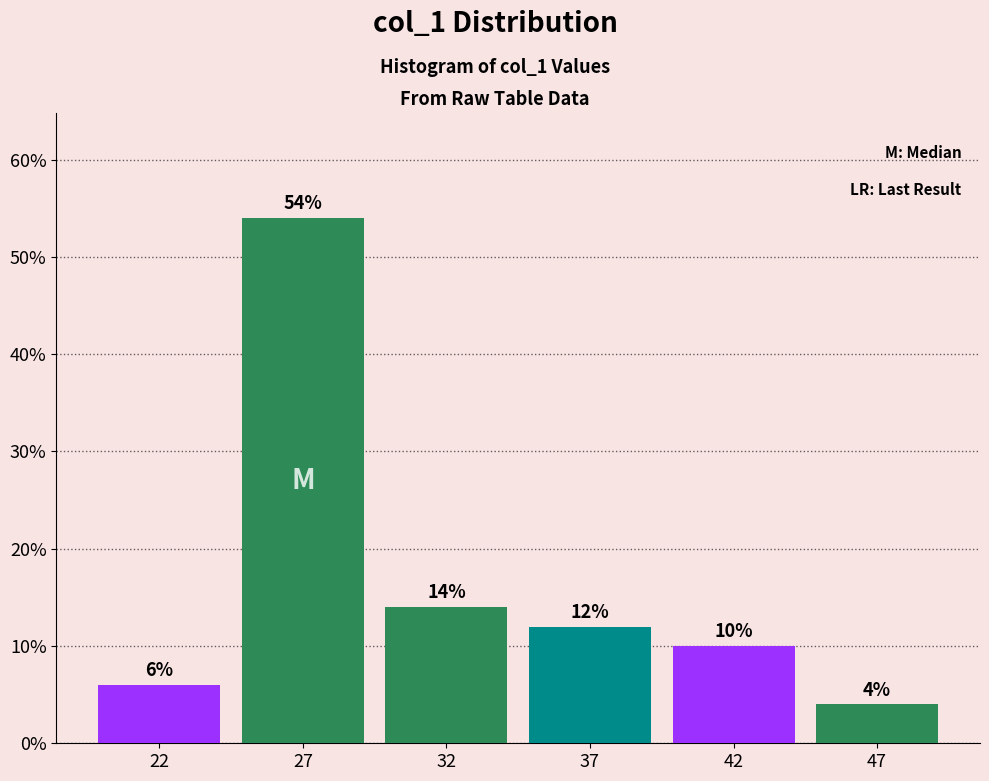

Reading right to left, what are all the values shown in this chart?

47=4.0	42=10.0	37=12.0	32=14.0	27=54.0	22=6.0